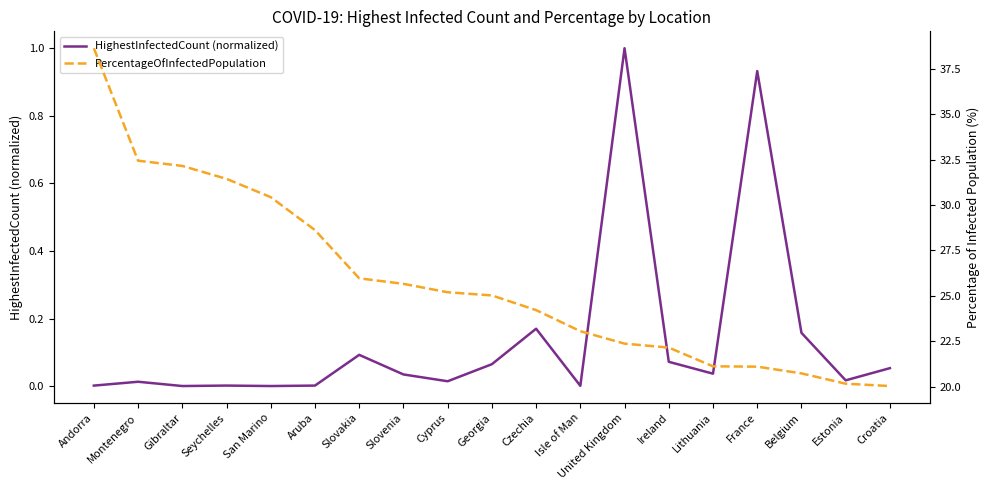

What is the difference between the PercentageOfInfectedPopulation values at France and Isle of Man?

2.0